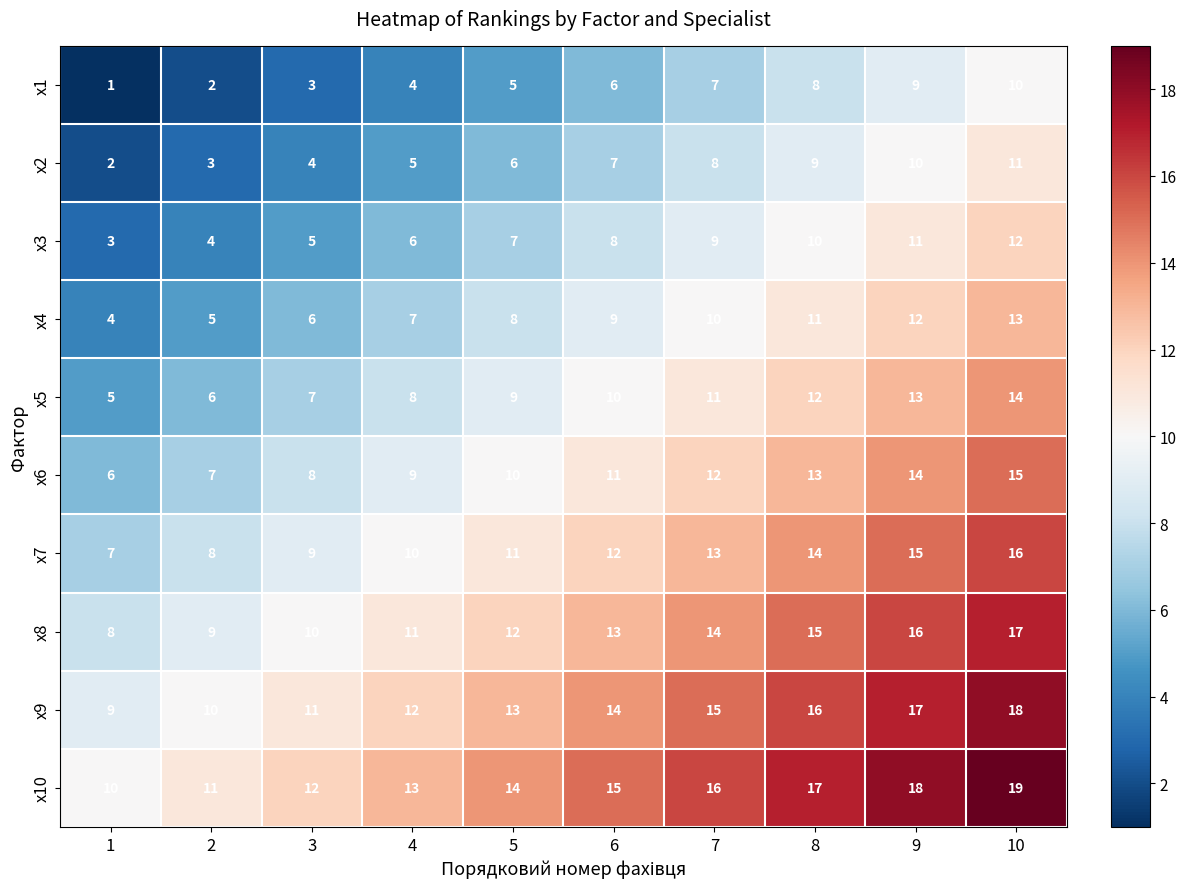

Which category has the lowest value across all series?

1